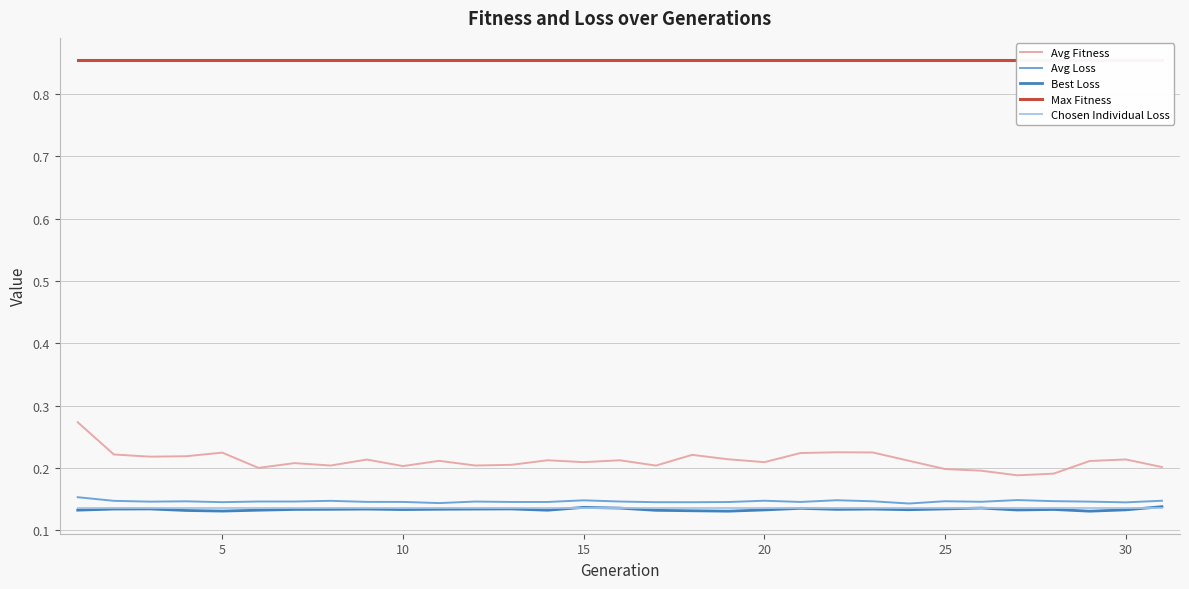

True or false: Avg Loss and Avg Fitness intersect in this chart.

False